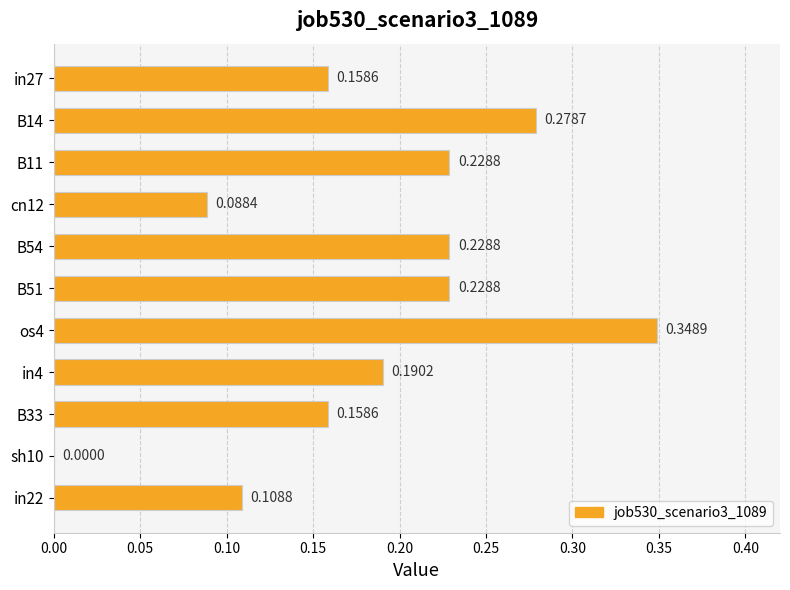

Between sh10 and in4, which is larger?

in4